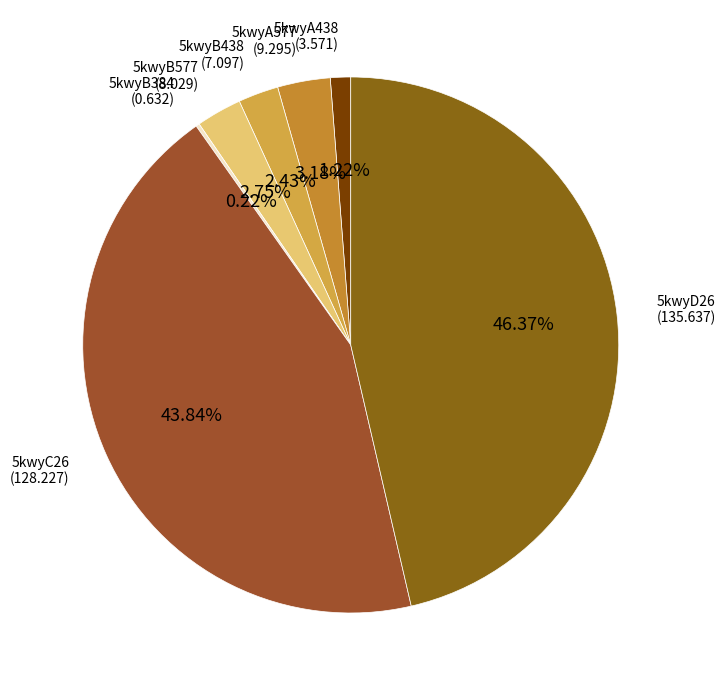

Does any single category account for the majority?

No